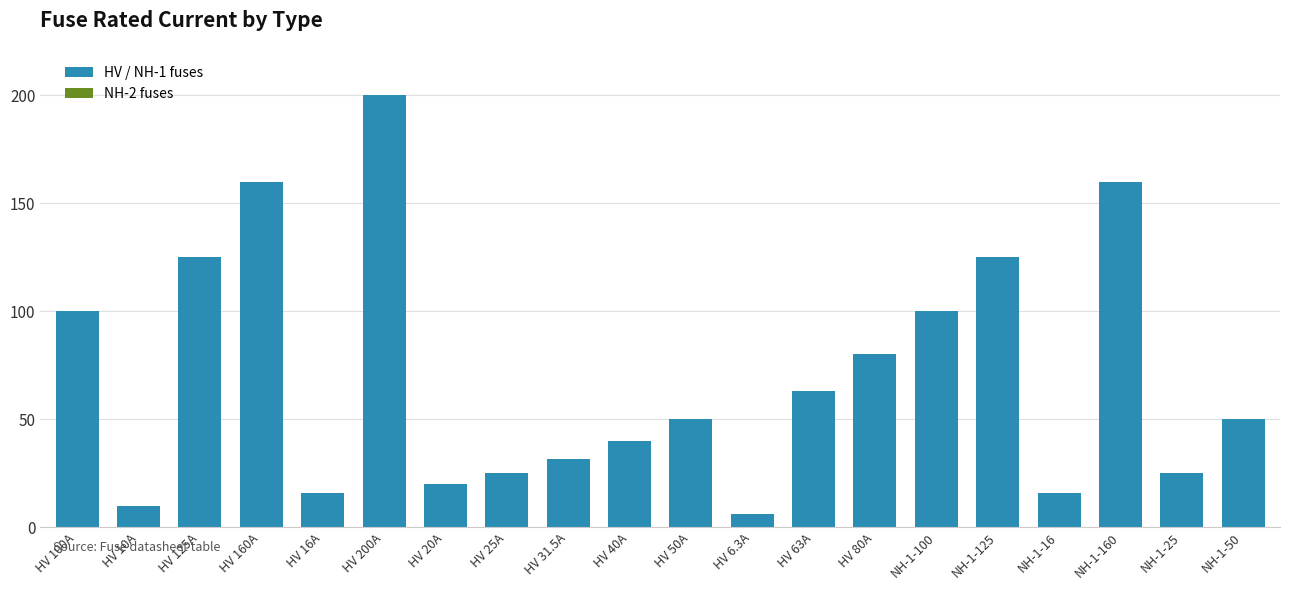

How many series are shown in this chart?

1